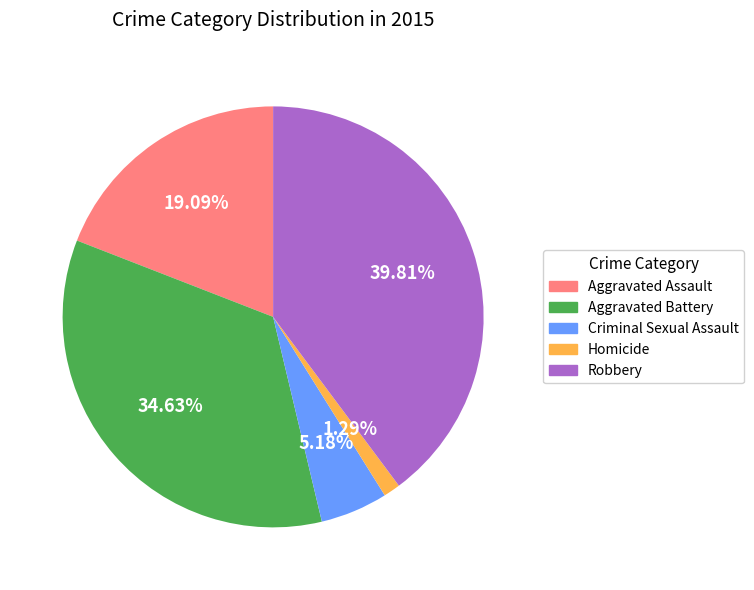

What is the smallest slice in the pie chart?

Homicide